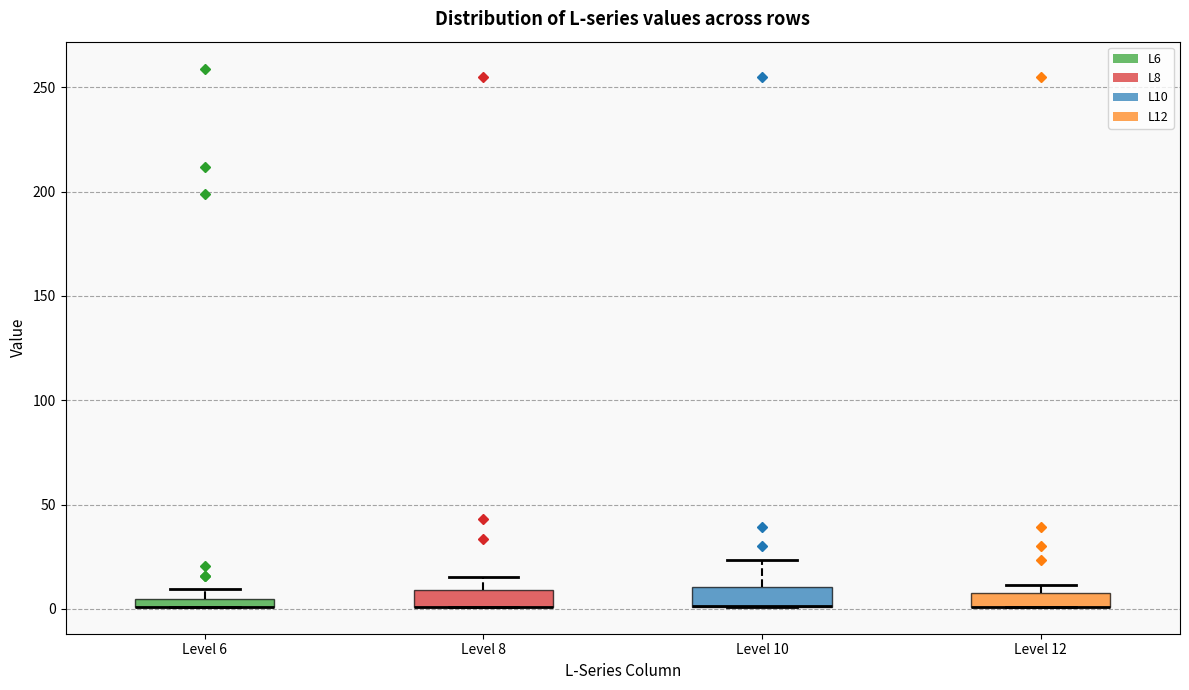

Where is the upper edge of the box for Level 8 on the y-axis? The values are not printed on the chart, so give them approximately, as read against the axis.

10